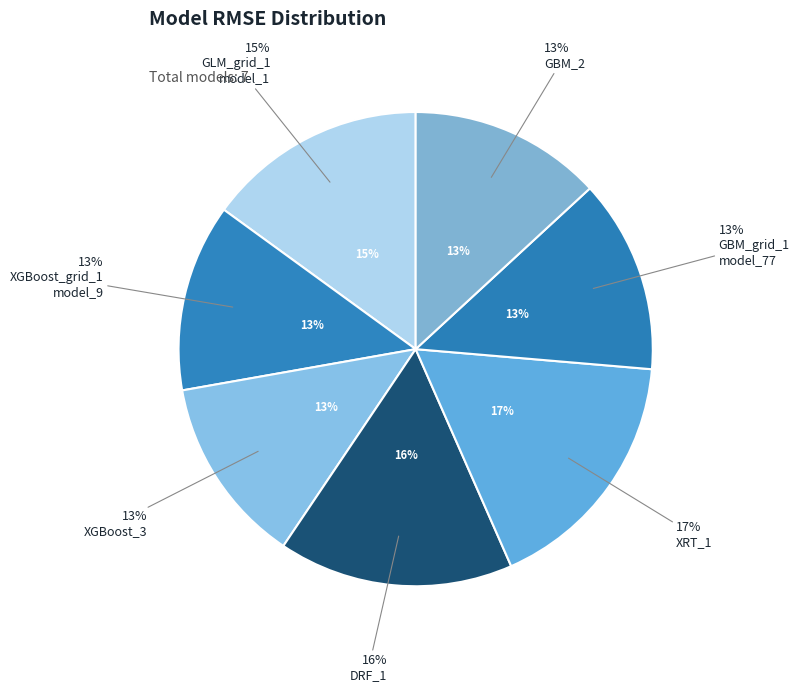

How many slices are in this pie chart?

7